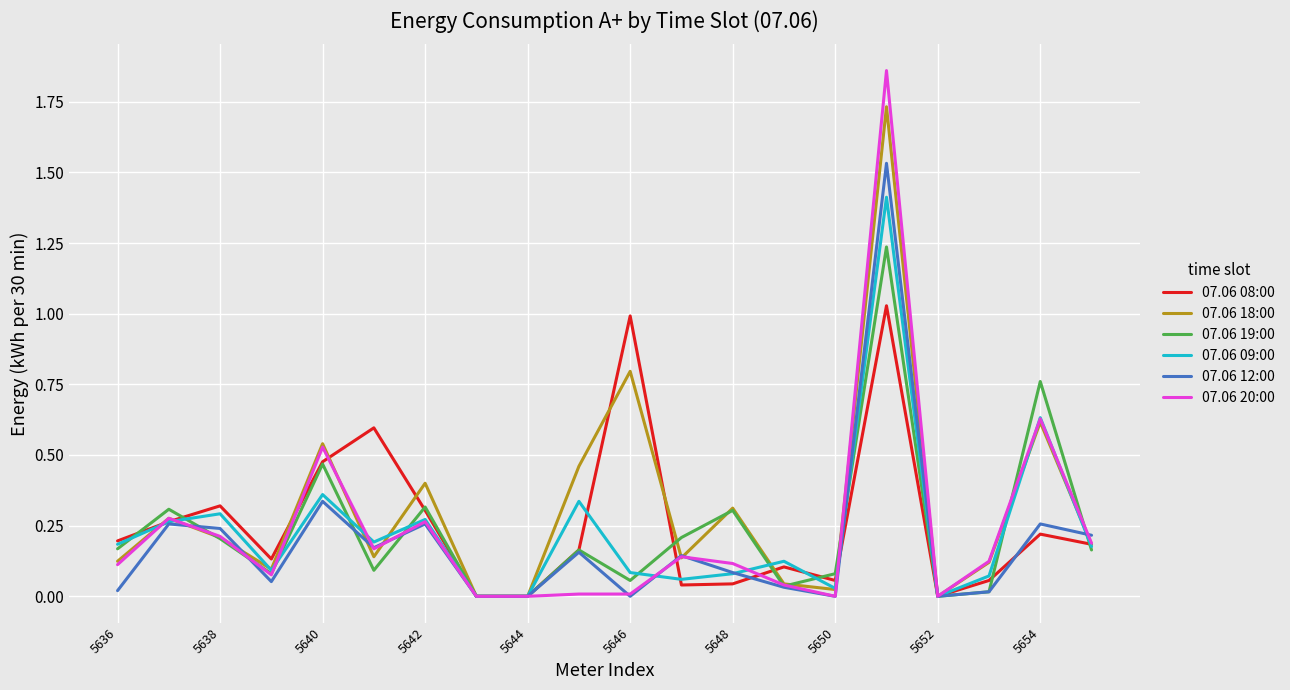

List the series in order of their peak value, highest first.

07.06 20:00, 07.06 18:00, 07.06 12:00, 07.06 09:00, 07.06 19:00, 07.06 08:00